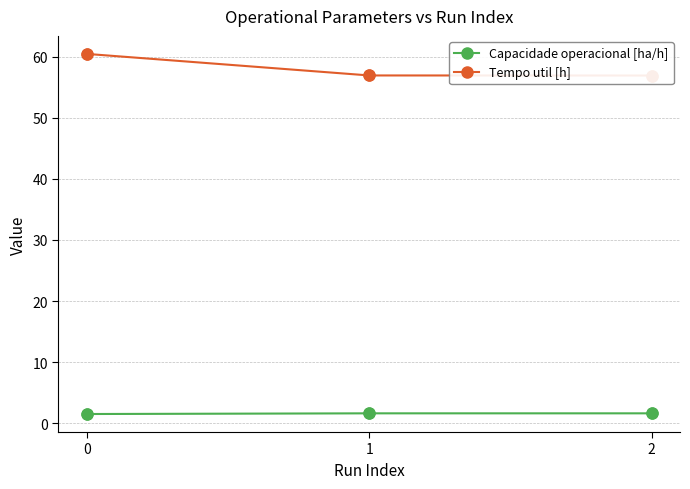

What is the total value across all series at 0?

62.0